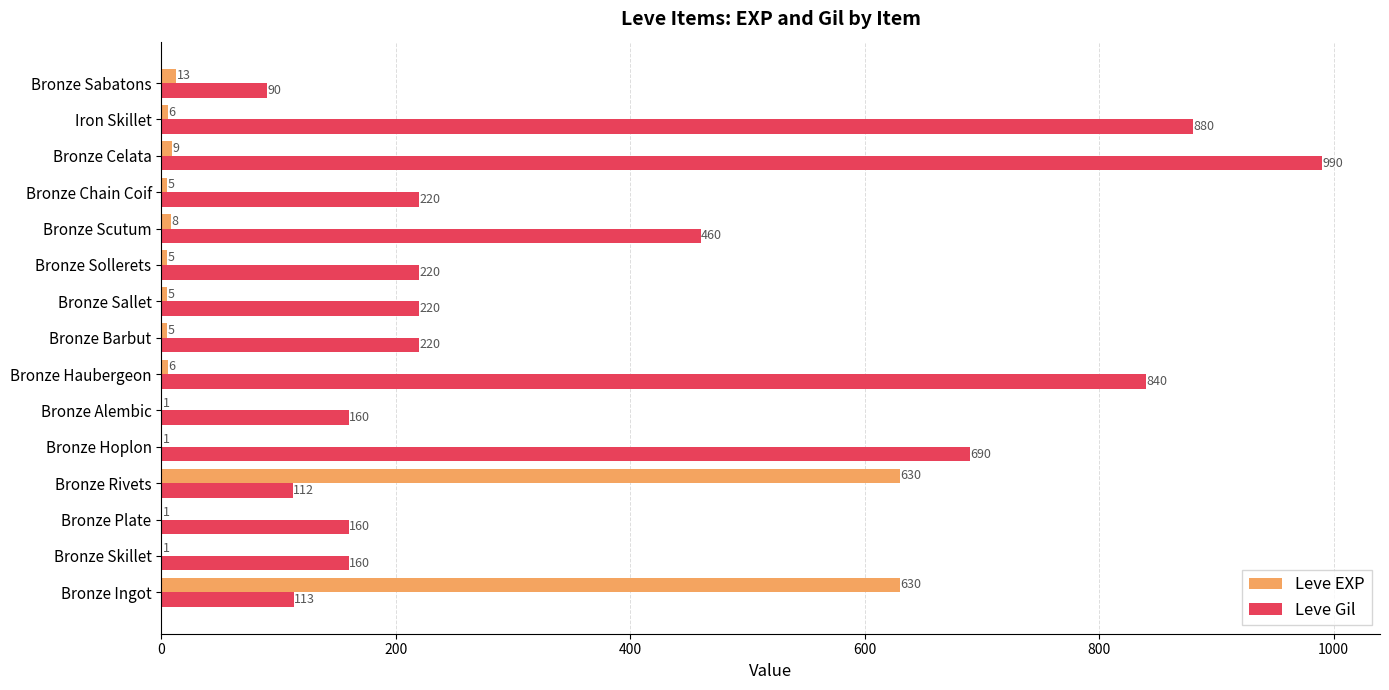

At which label is Leve Gil closest to 540?

Bronze Scutum